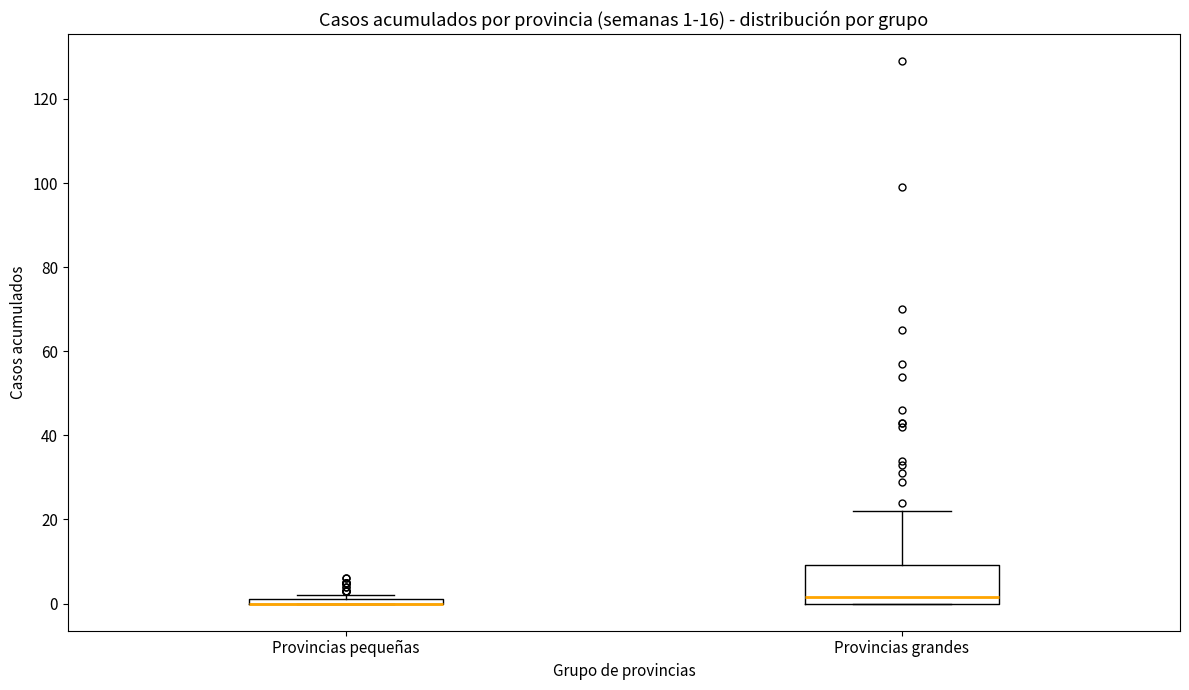

Which box is the tallest, from its lower edge to its upper edge?

Provincias grandes